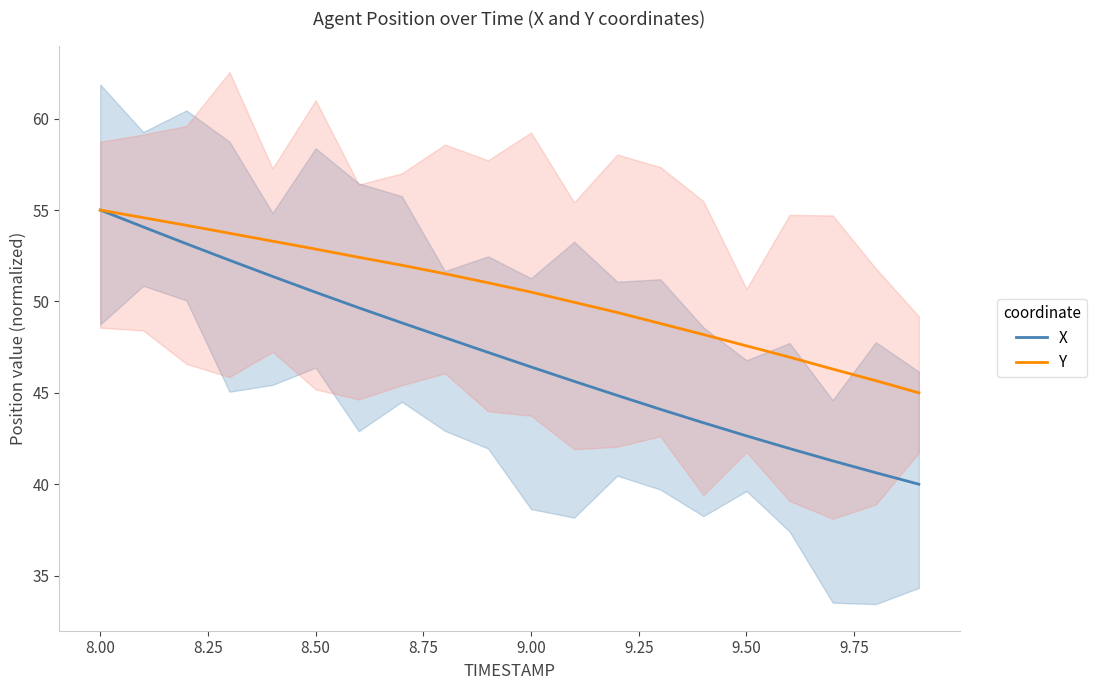

What is the lowest value of the X series?

40.0